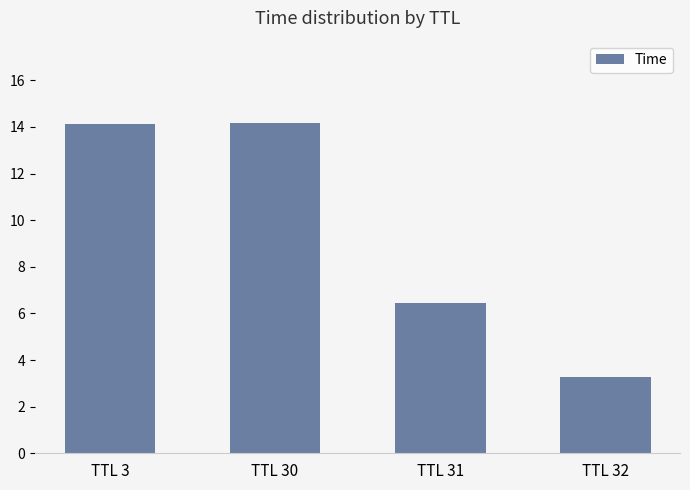

True or false: the data shows 2.2 at TTL 32.

False